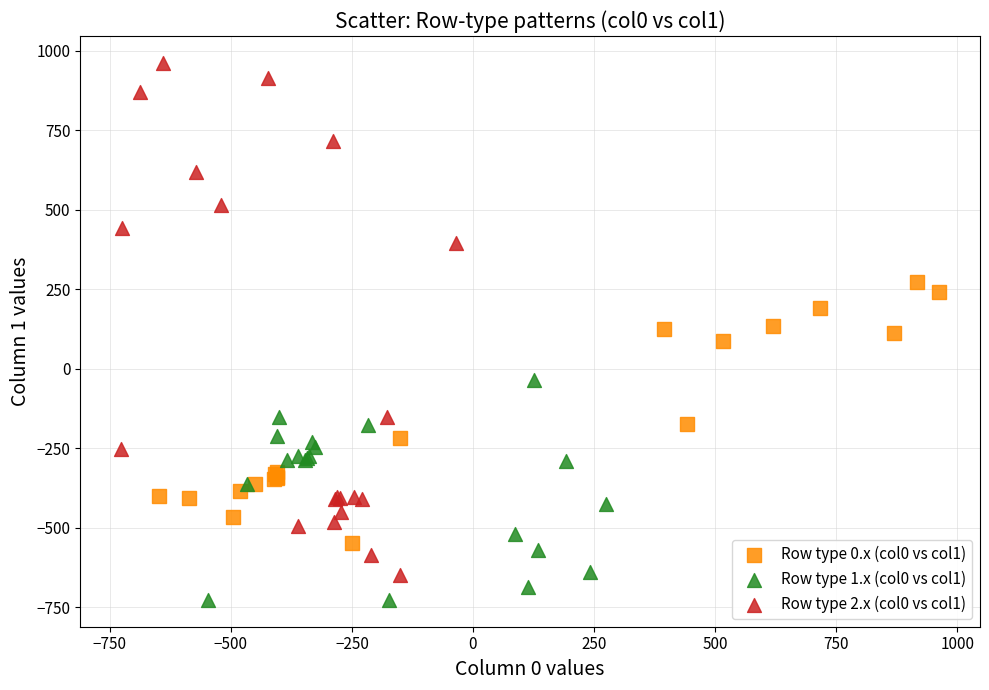

Which series has the widest spread of Y values?

Row type 2.x (col0 vs col1)